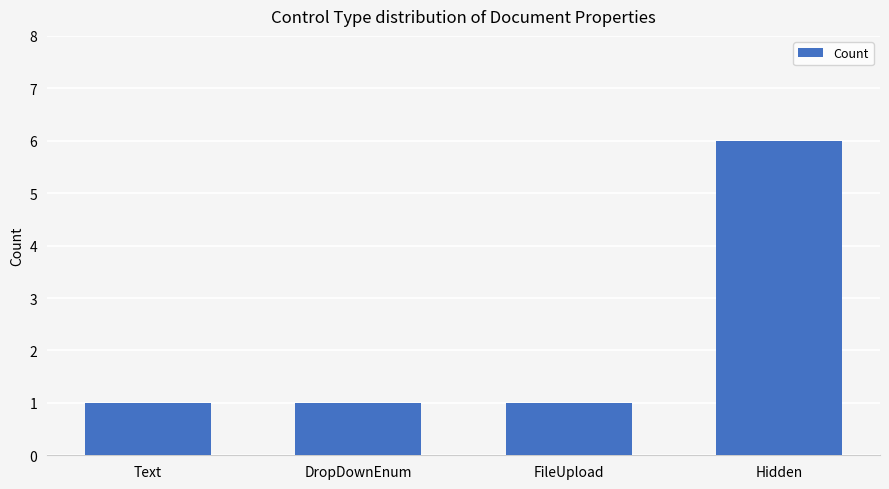

What is the approximate value at DropDownEnum?

1